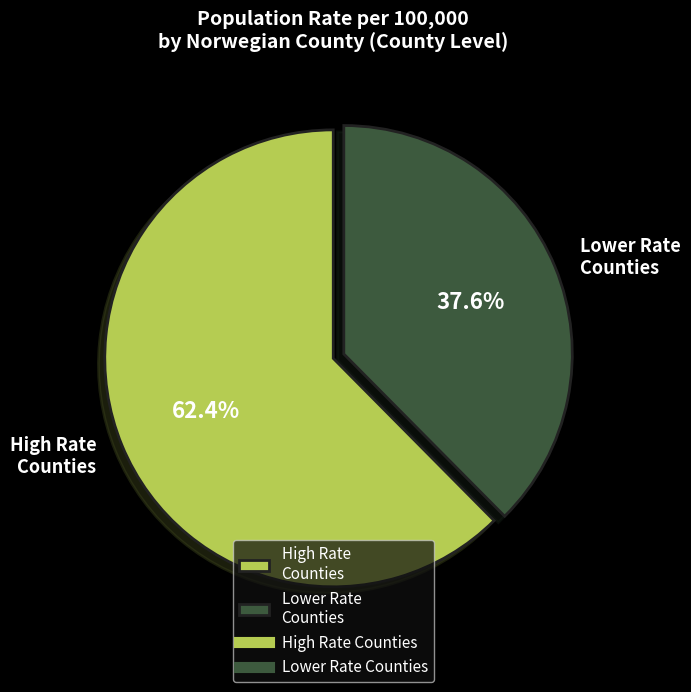

What is the smallest slice in the pie chart?

Lower Rate Counties